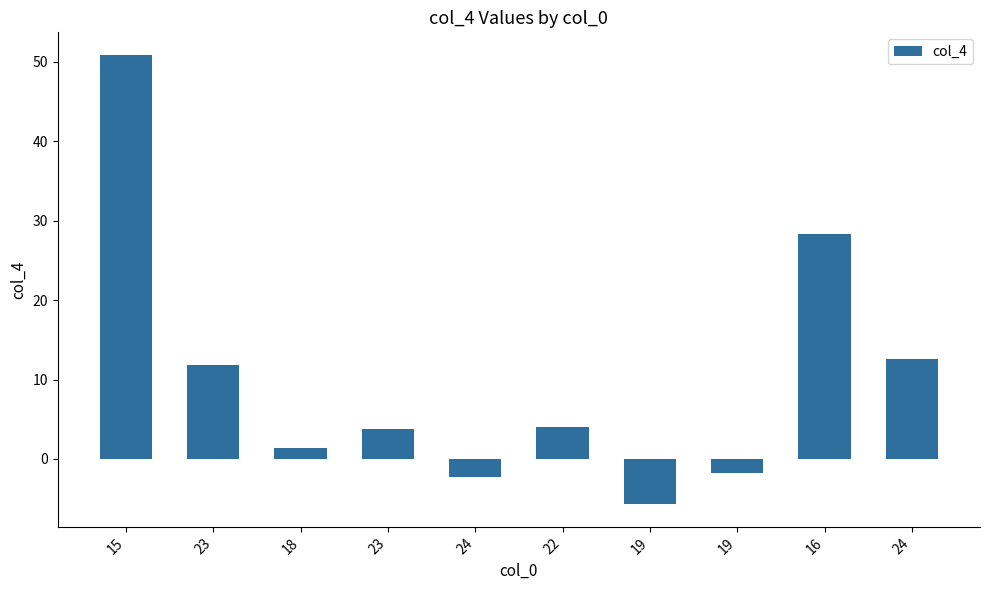

What is the minimum value shown in the chart?

-5.7